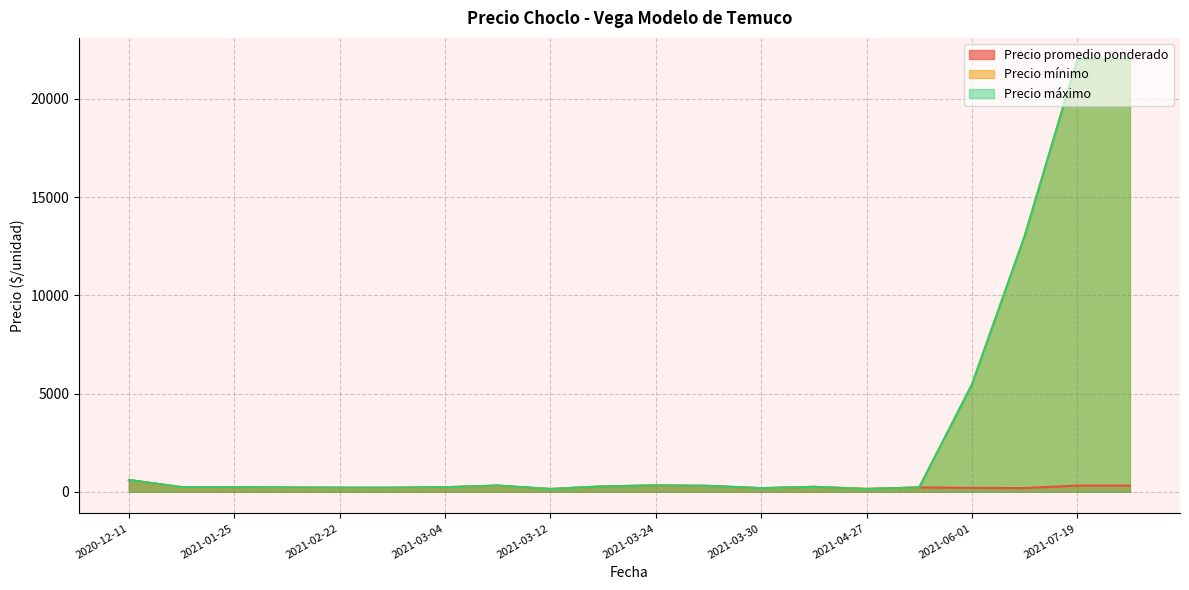

Rank the series at 2021-03-30 from lowest to highest value.

Precio promedio ponderado, Precio mínimo, Precio máximo